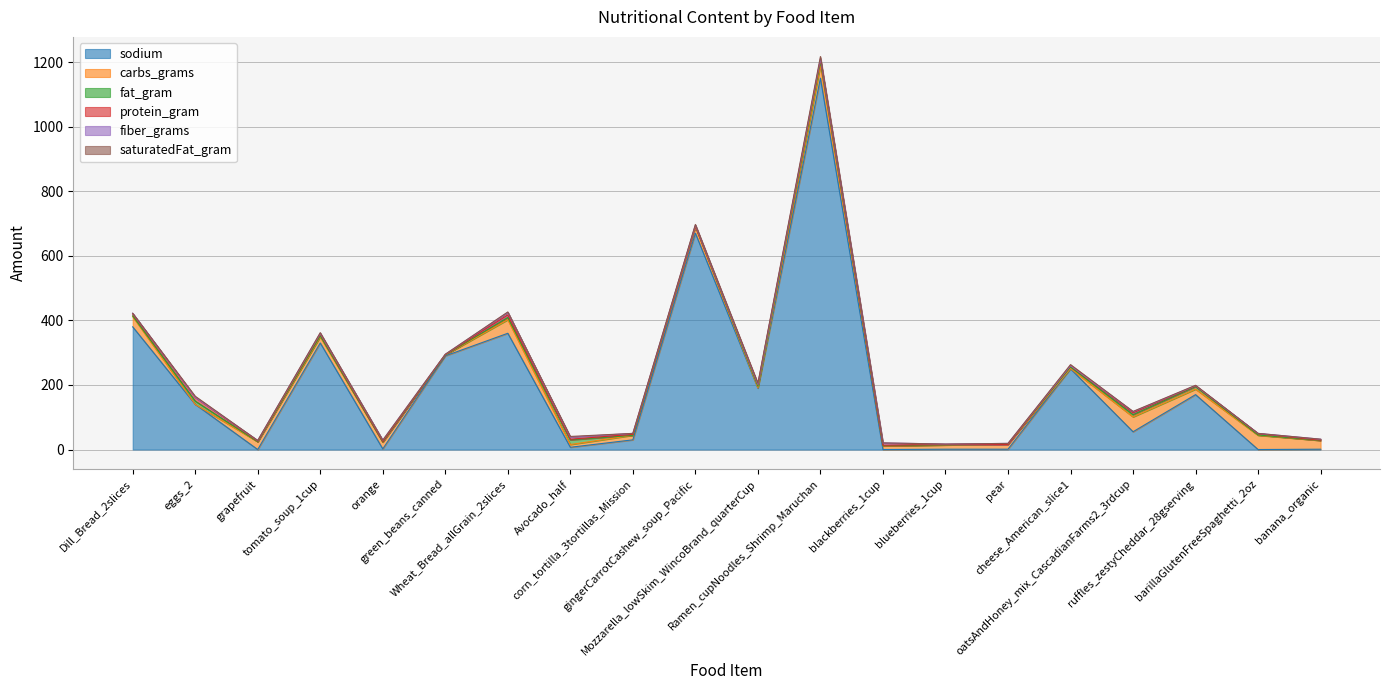

Which series has the largest range (max minus min)?

sodium